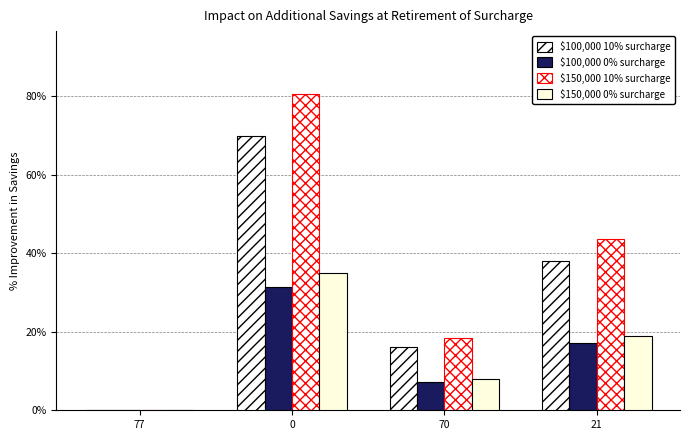

Count the number of data series in this chart.

4